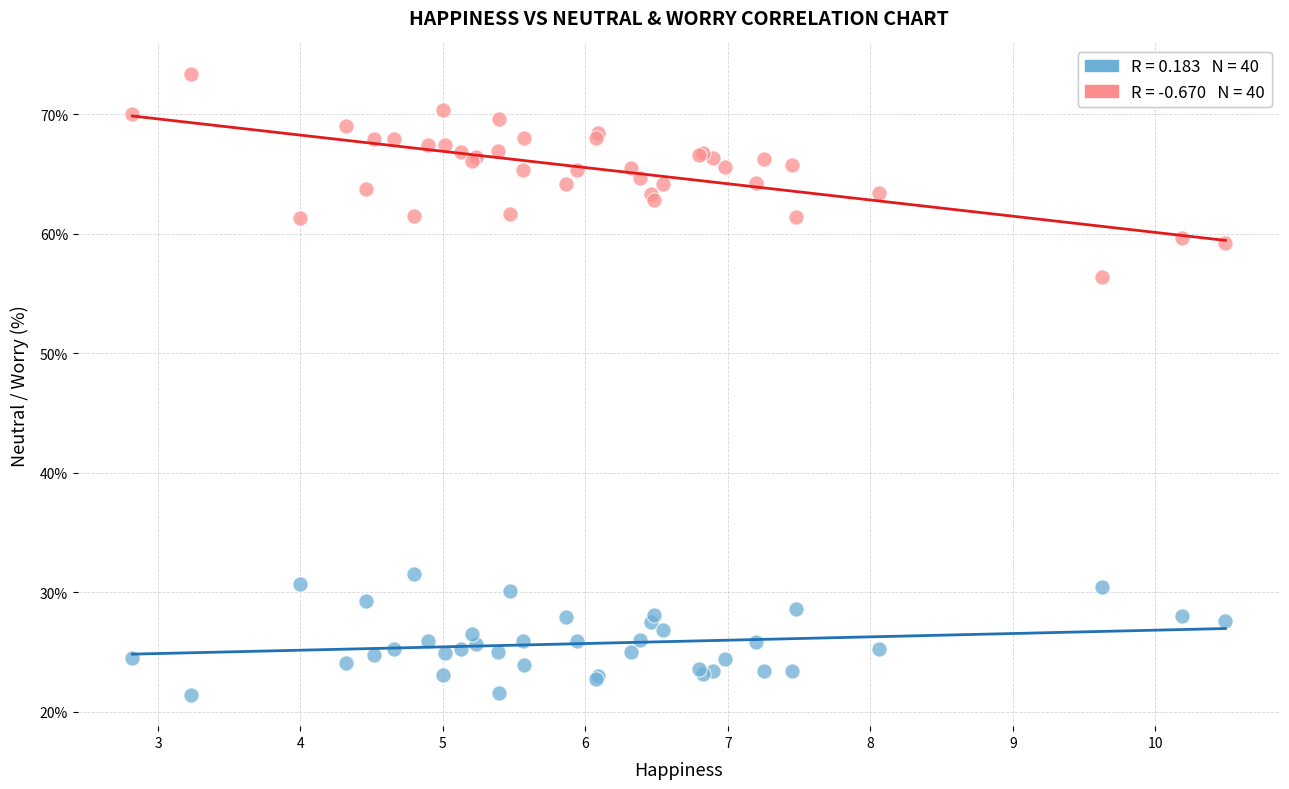

Across all series, what Y value is closest to 47?

56.4